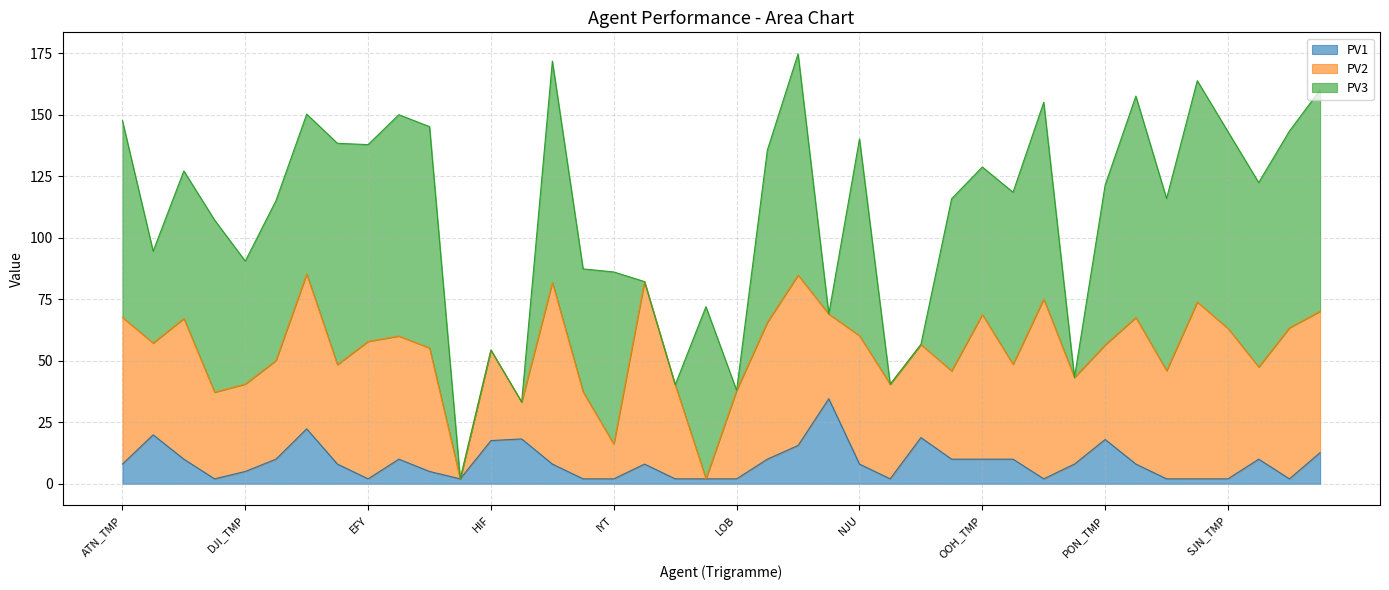

What is the difference between the highest and lowest values at BAV?

17.5